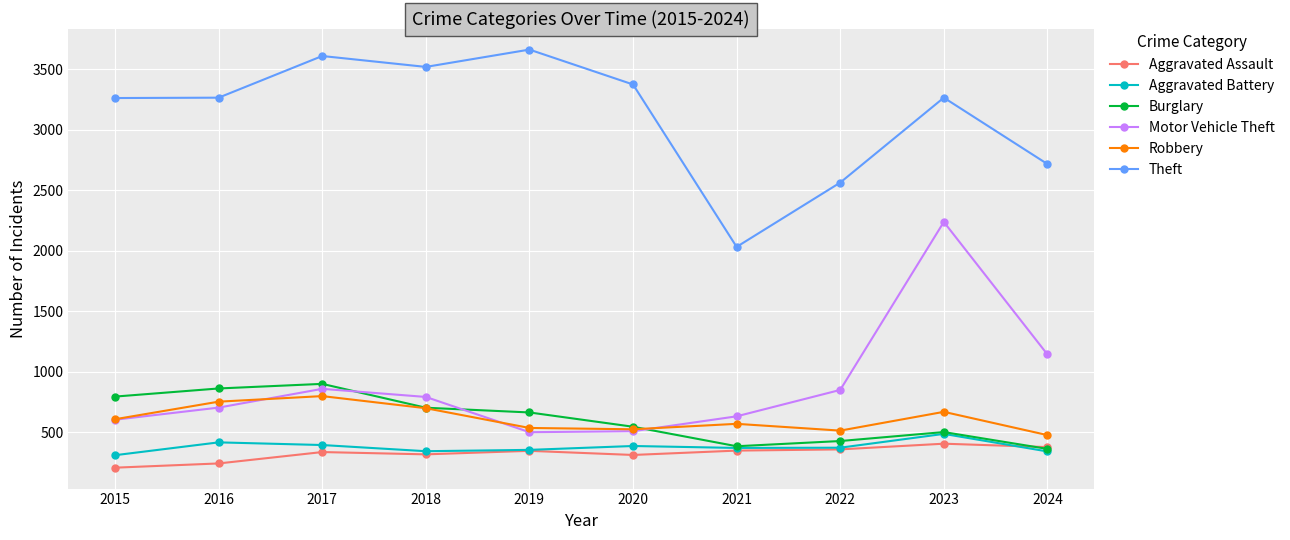

What is the sum of the Motor Vehicle Theft values at 2015 and 2017?

1465